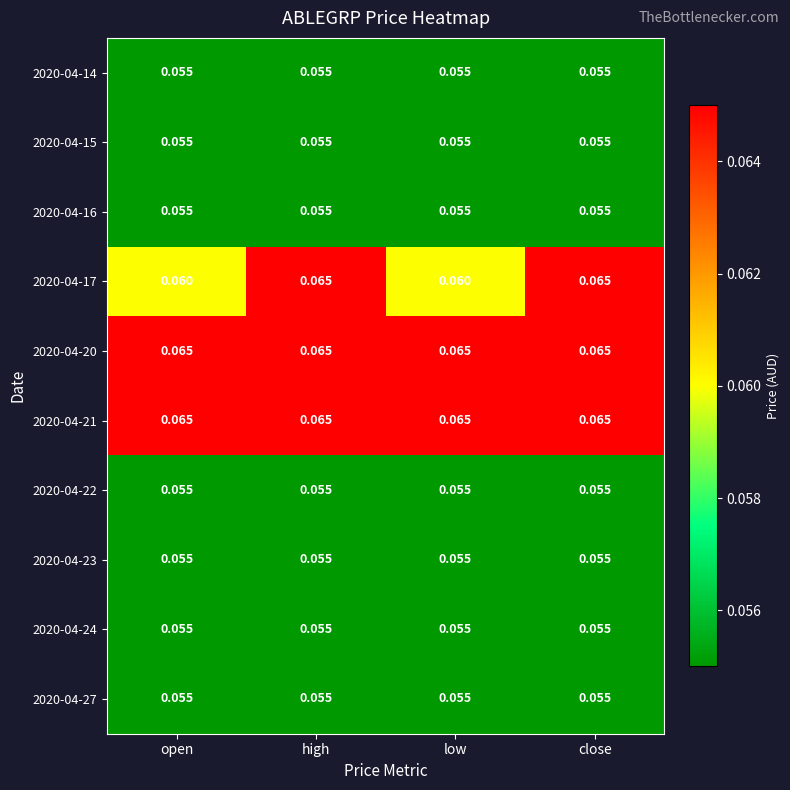

Is the value of 2020-04-14 at open greater than the value of 2020-04-17 at close?

No